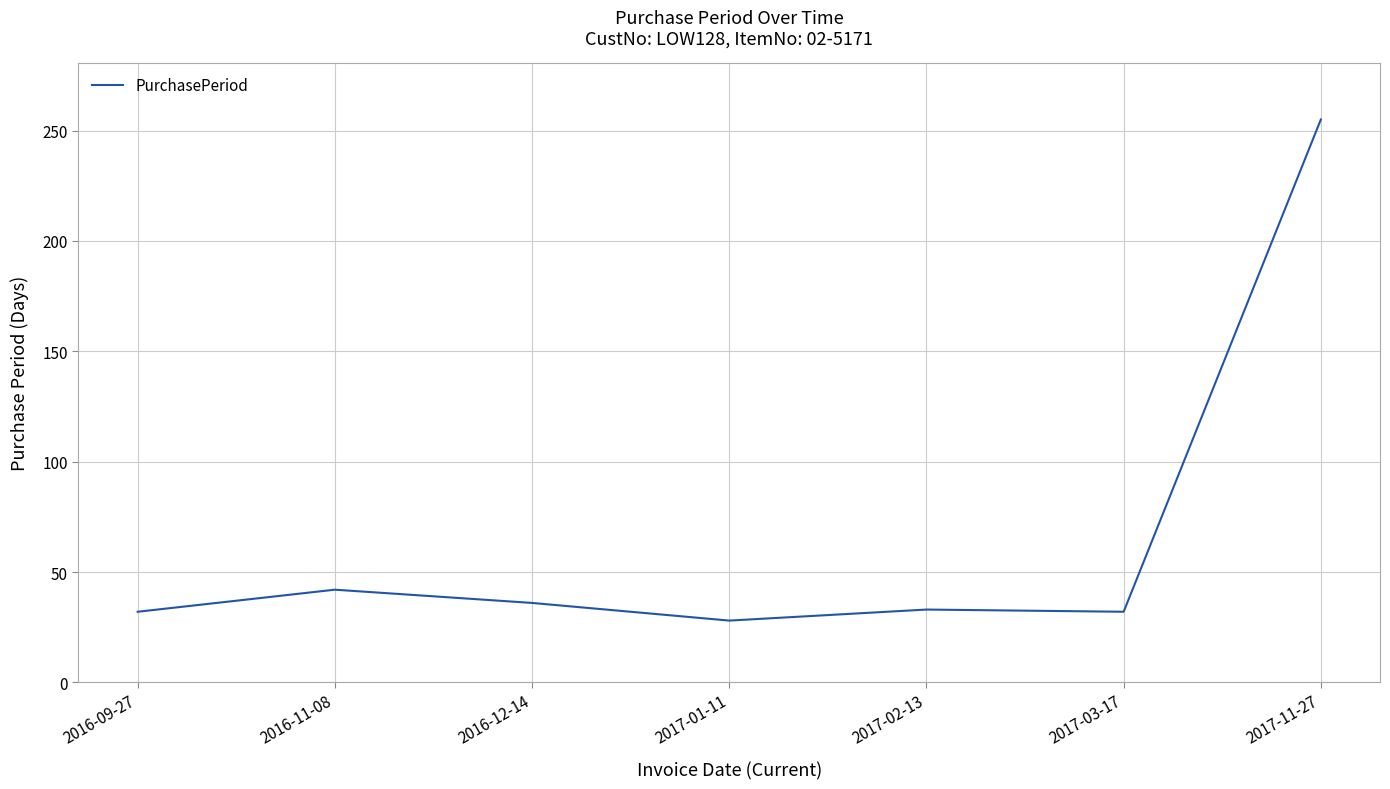

What is the smallest value displayed?

28